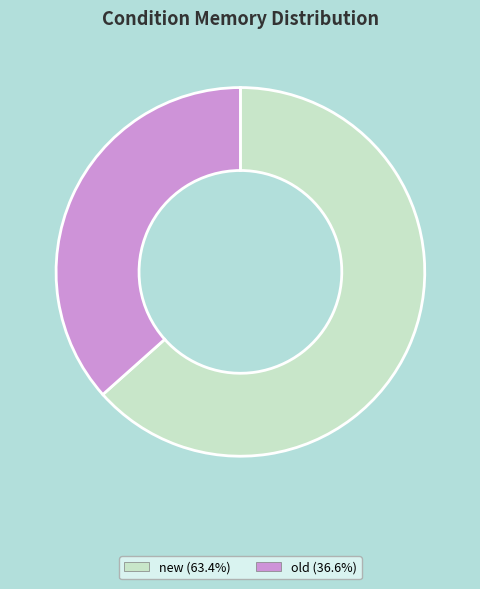

The old slice represents 37% of the pie. True or false?

True